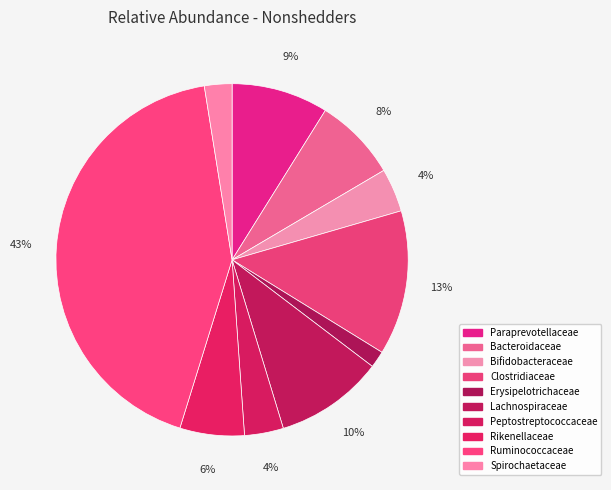

Does Paraprevotellaceae represent more than half of the total?

No